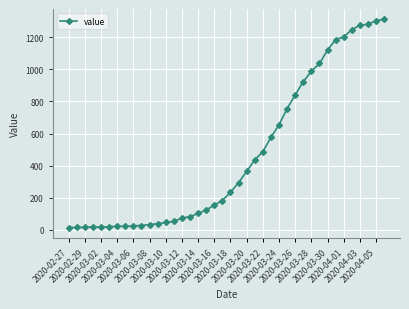

What is the maximum value shown in the chart?

1312